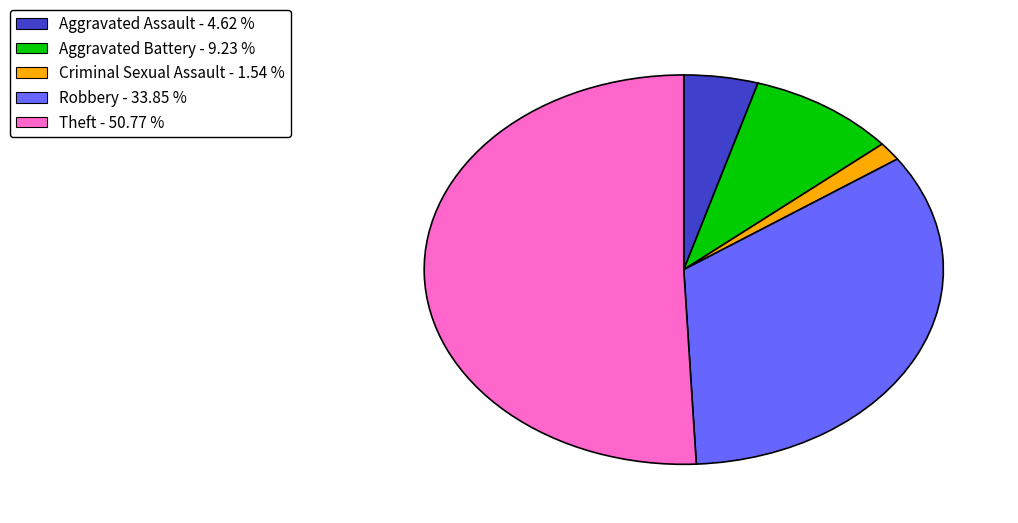

What is the ratio of the value at Aggravated Assault to the value at Criminal Sexual Assault?

3.0